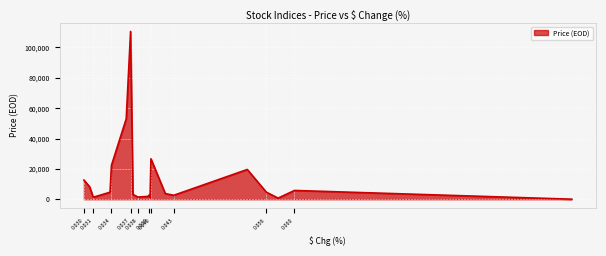

What is the value of the 19th point from the left?

8190.7